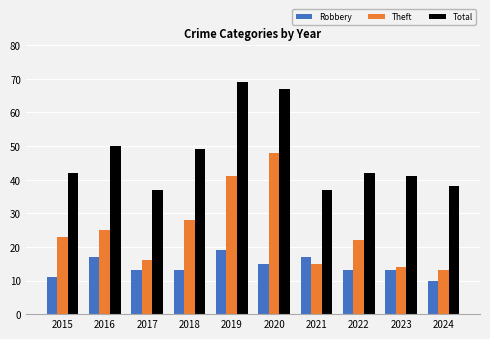

The value of Theft at 2015 is 23. True or false?

True